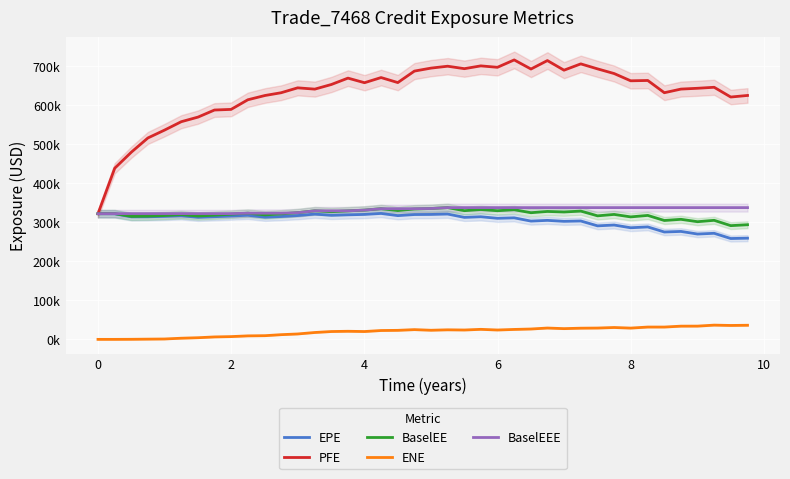

True or false: PFE and ENE intersect in this chart.

False